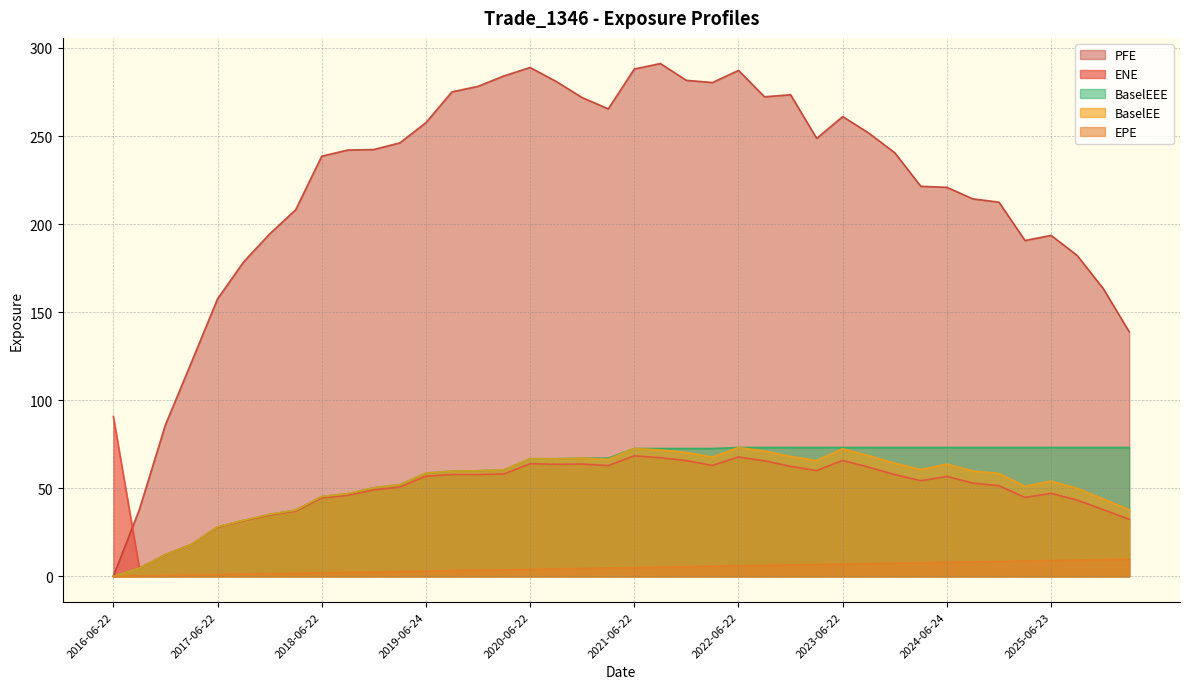

The PFE series shows 98.9 at 2017-06-22. True or false?

False